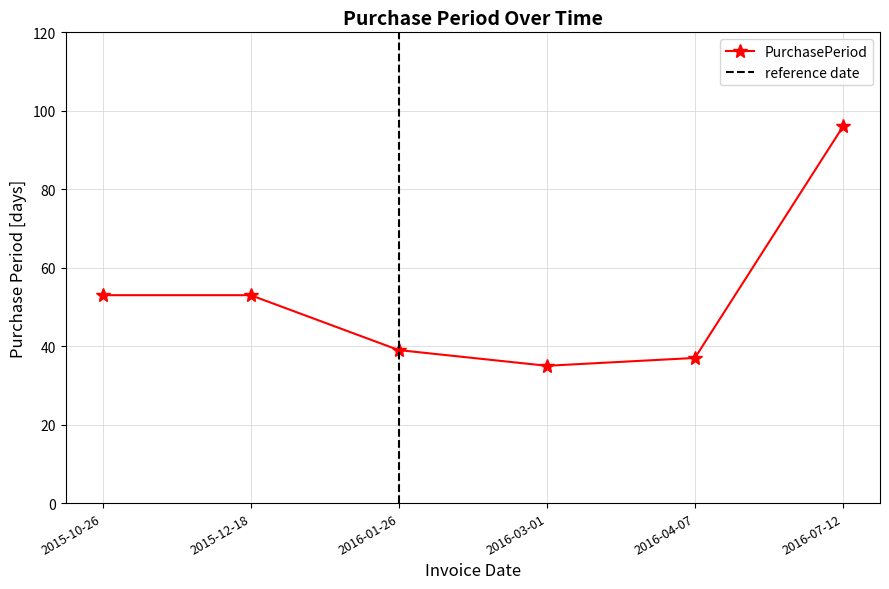

What is the average value?

52